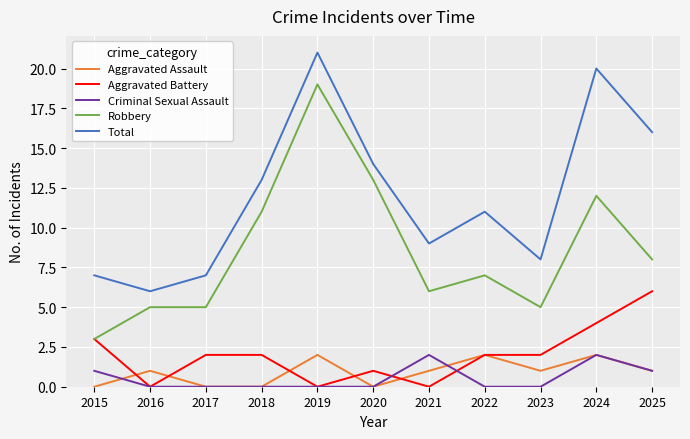

Reading left to right, extract all data points from this chart.

Aggravated Assault: 2015=0	2016=1	2017=0	2018=0	2019=2	2020=0	2021=1	2022=2	2023=1	2024=2	2025=1
Aggravated Battery: 2015=3	2016=0	2017=2	2018=2	2019=0	2020=1	2021=0	2022=2	2023=2	2024=4	2025=6
Criminal Sexual Assault: 2015=1	2016=0	2017=0	2018=0	2019=0	2020=0	2021=2	2022=0	2023=0	2024=2	2025=1
Robbery: 2015=3	2016=5	2017=5	2018=11	2019=19	2020=13	2021=6	2022=7	2023=5	2024=12	2025=8
Total: 2015=7	2016=6	2017=7	2018=13	2019=21	2020=14	2021=9	2022=11	2023=8	2024=20	2025=16